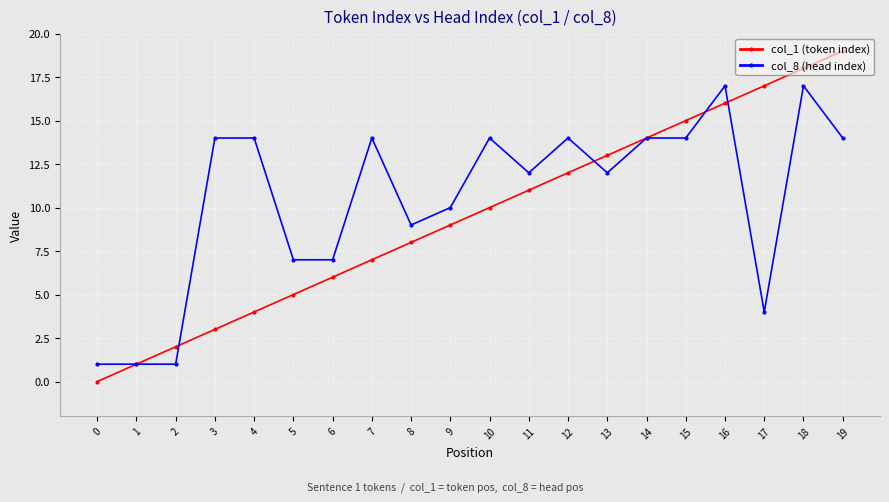

What are all the series names shown in the legend?

col_1 (token index), col_8 (head index)